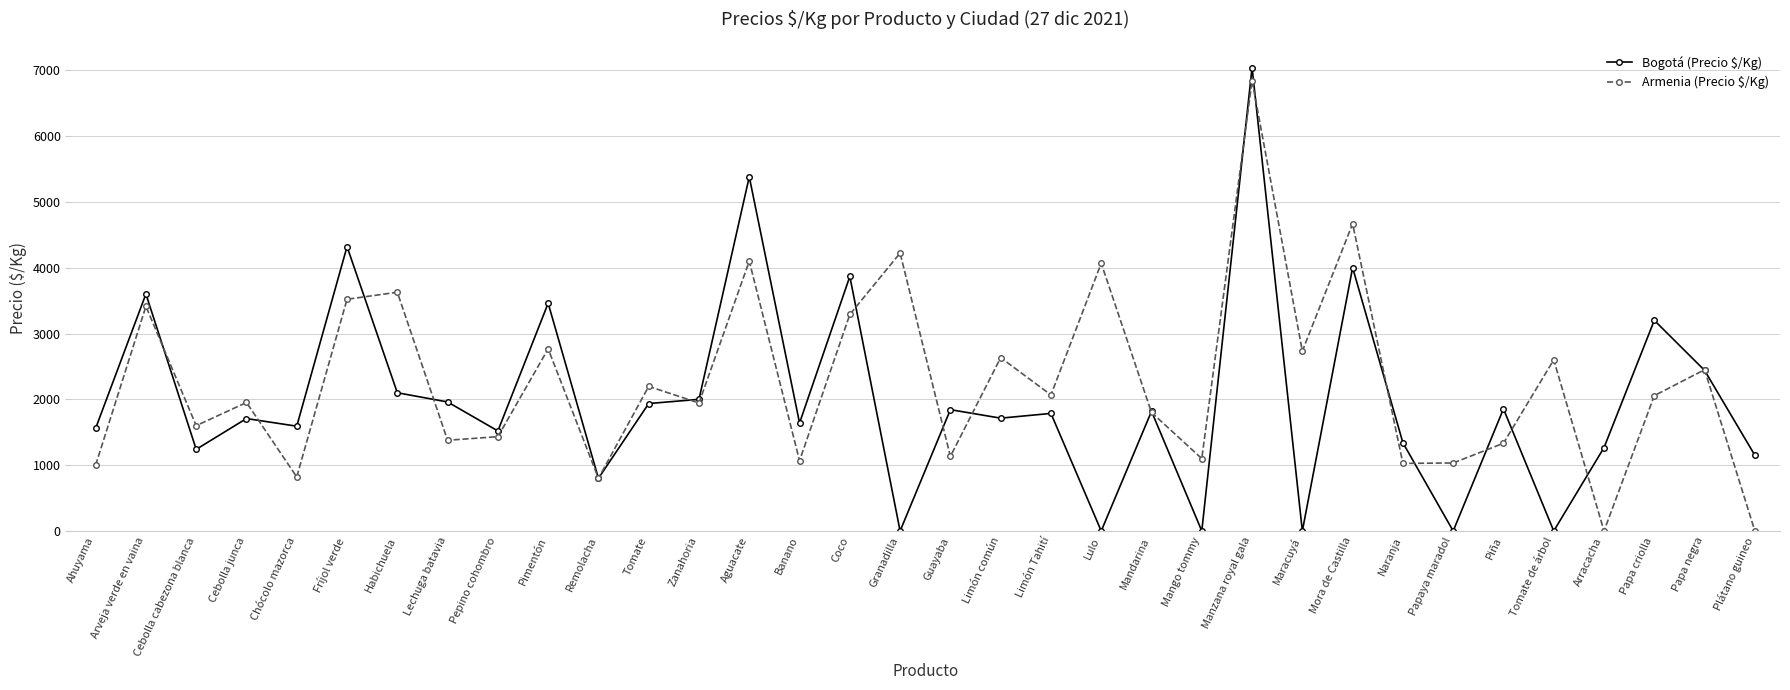

What is the total value across all series at Habichuela?

5727